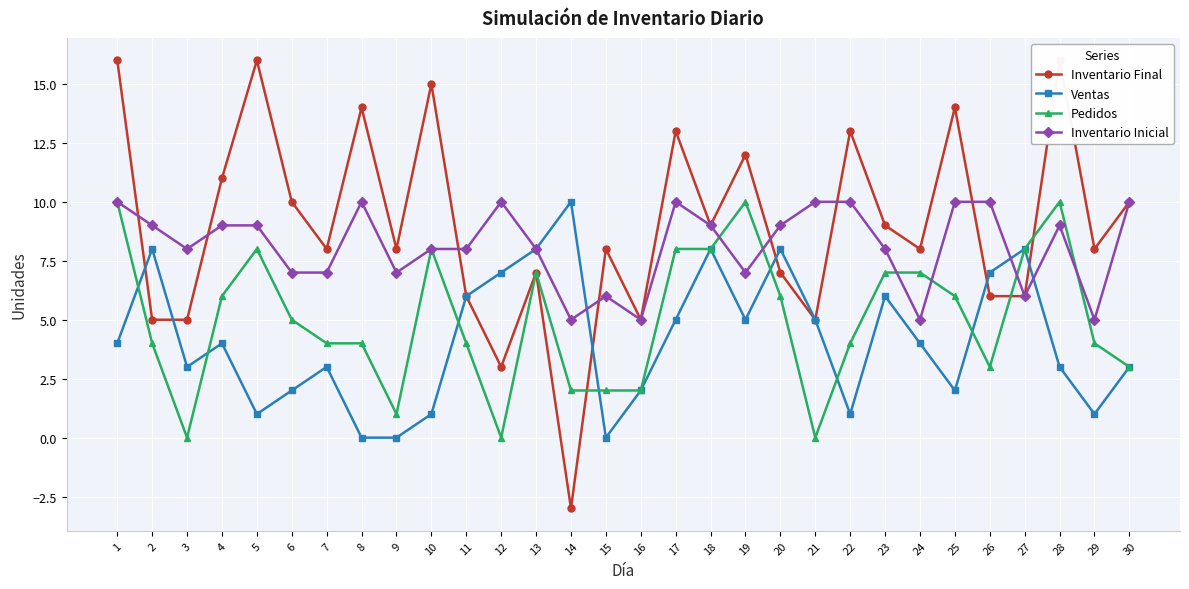

Which category has the lowest value across all series?

14